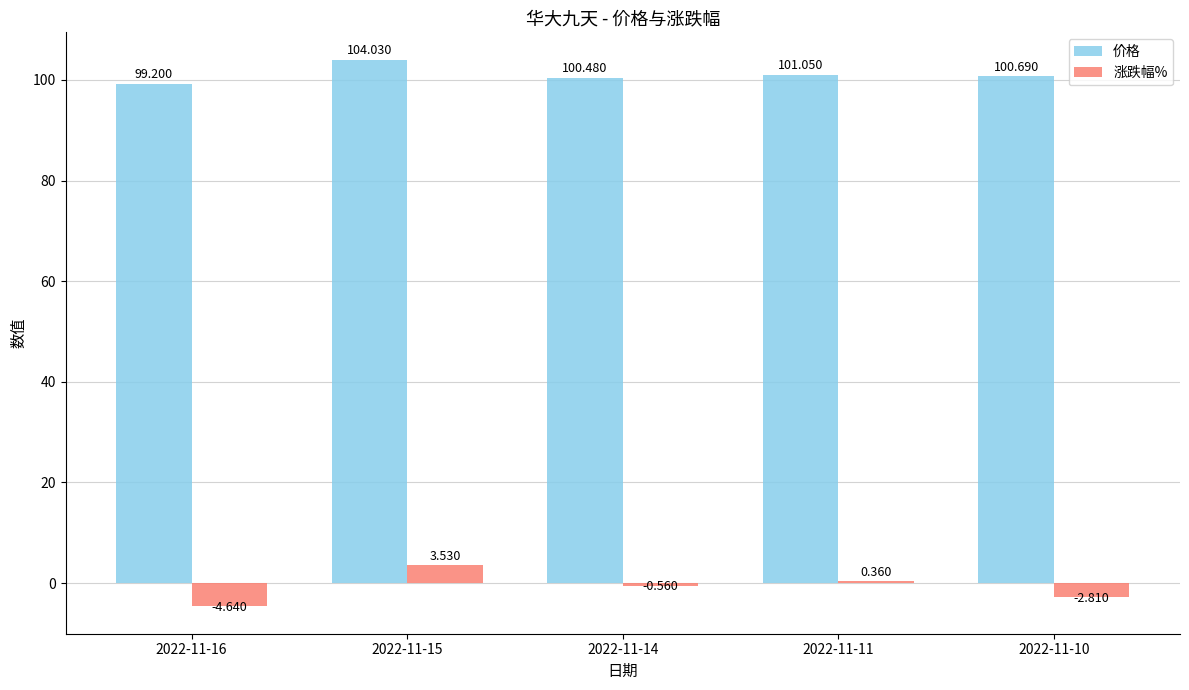

How many data points in 价格 are less than 100?

1